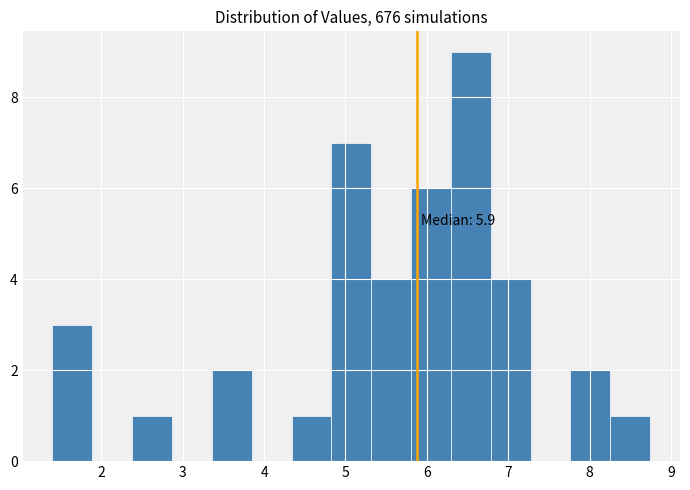

Over which range of the x-axis is the bar tallest?

6.3 to 6.8